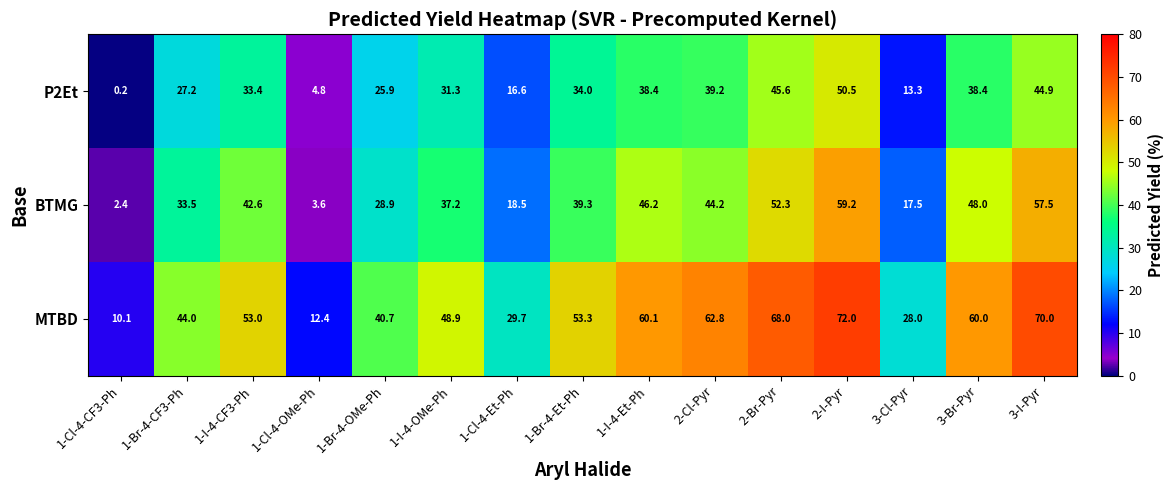

At which label is MTBD closest to 41?

1-Br-4-OMe-Ph